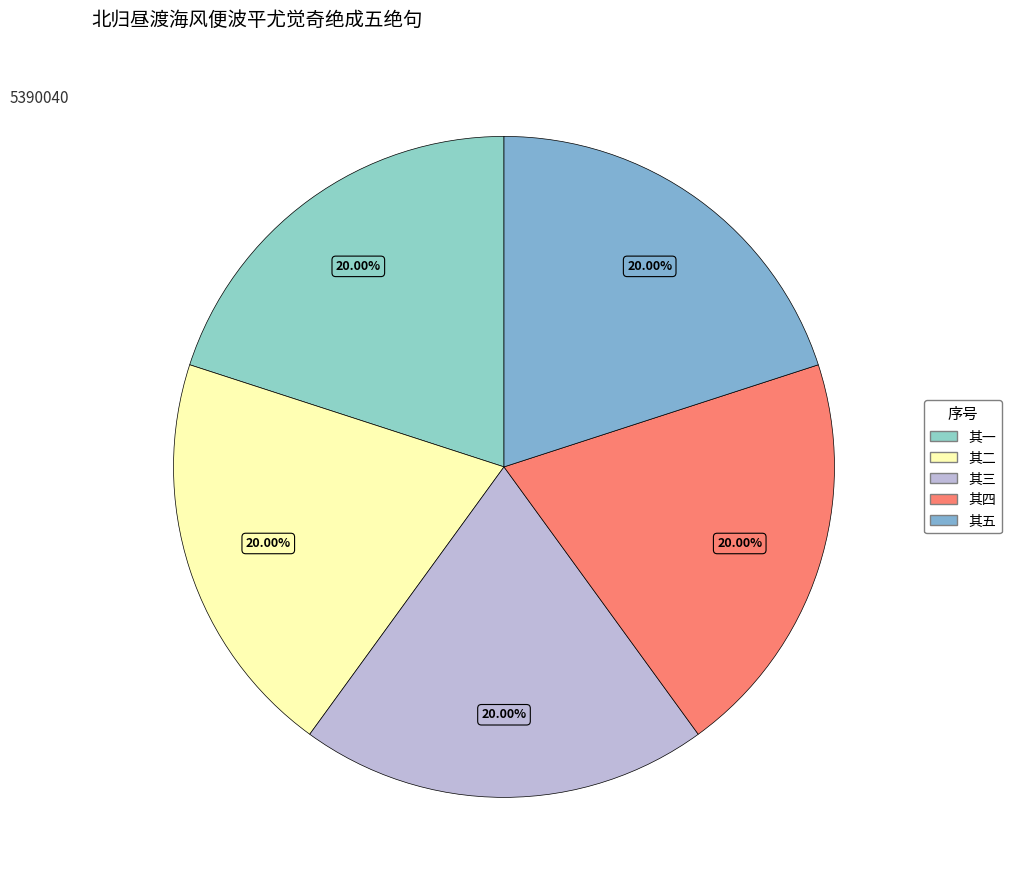

How many slices are in this pie chart?

5